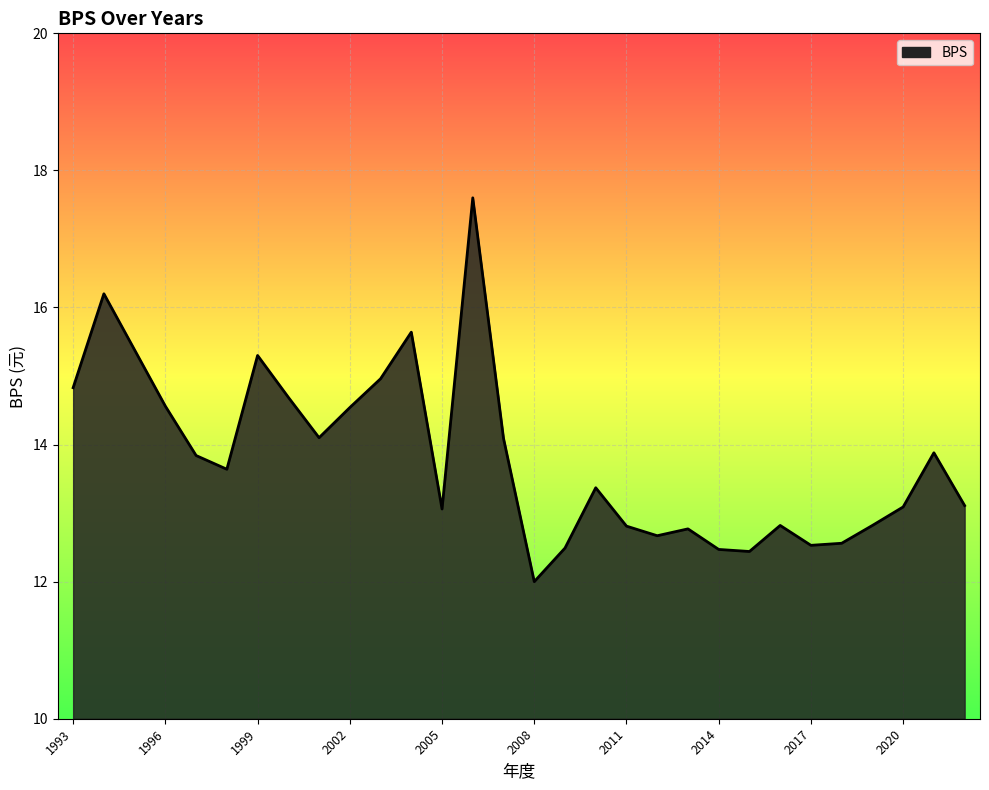

What is the difference between the maximum and minimum values?

5.6